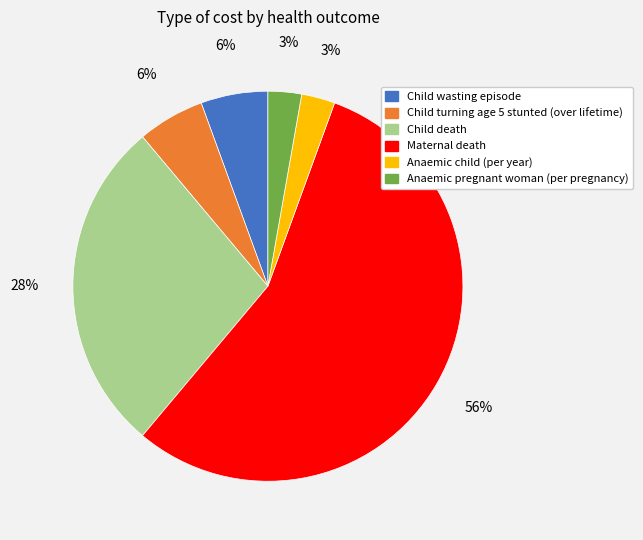

To the nearest percent, what percentage of the pie is Anaemic pregnant woman (per pregnancy)?

3%